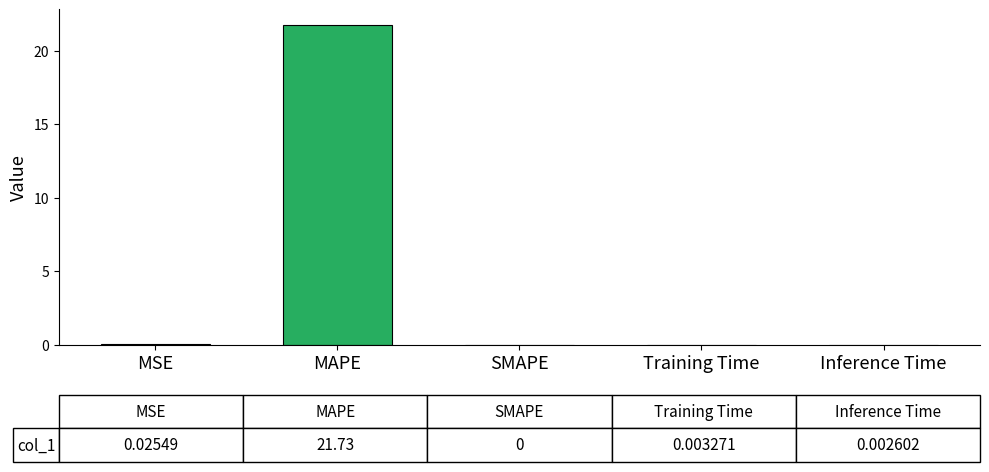

Between Inference Time and MAPE, which is larger?

MAPE